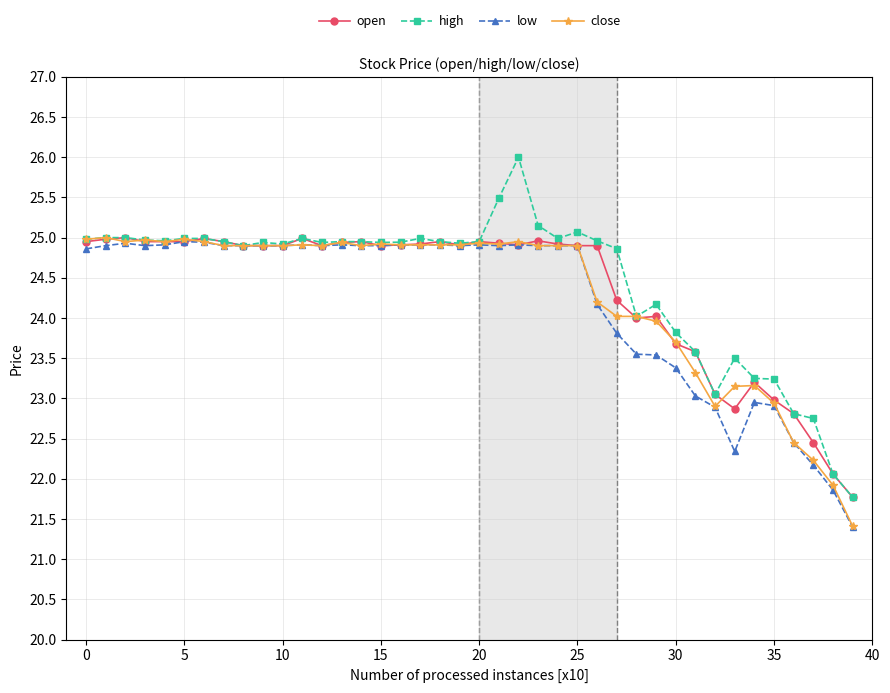

True or false: low has more than 0 points higher than both neighbors.

True